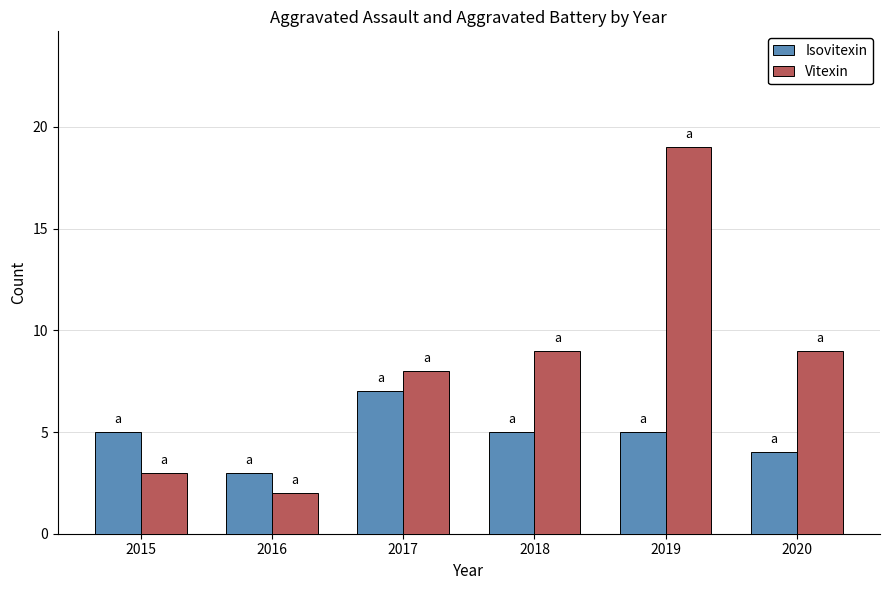

Which category has the lowest value across all series?

2016